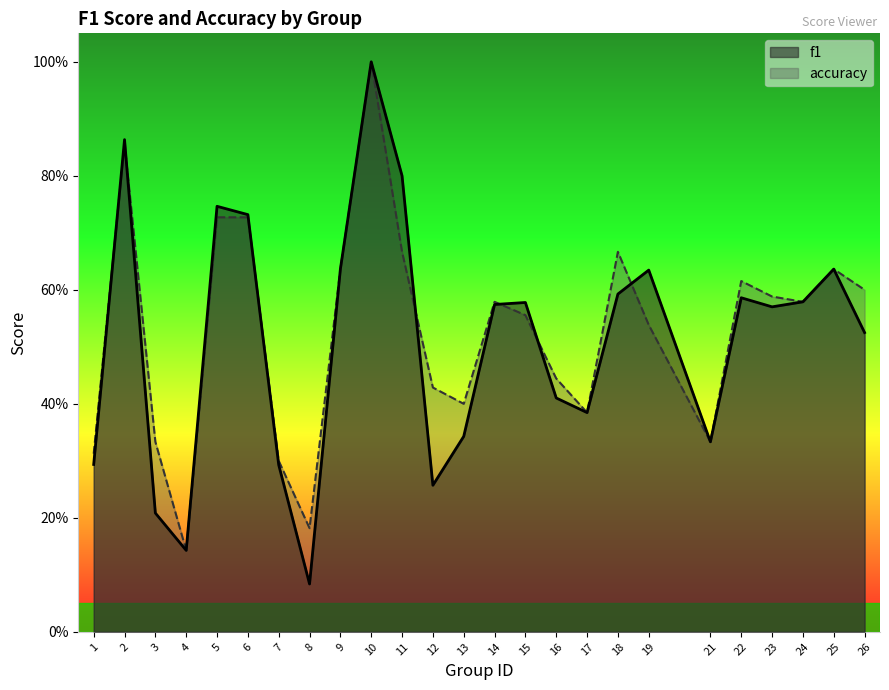

How many data points does each series have?

25